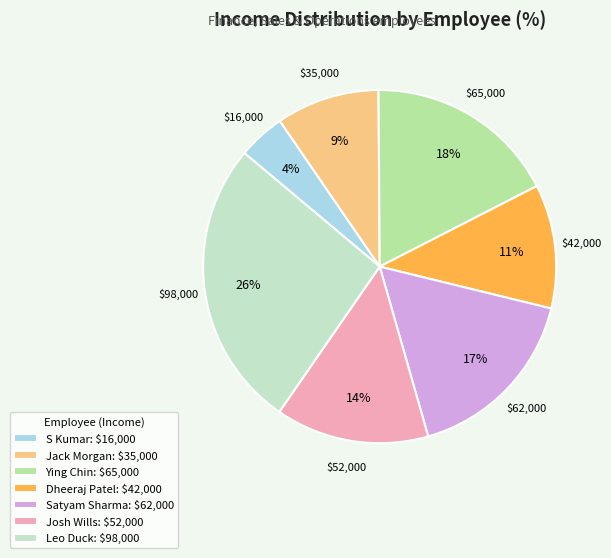

True or false: Josh Wills accounts for 14% of the total.

True